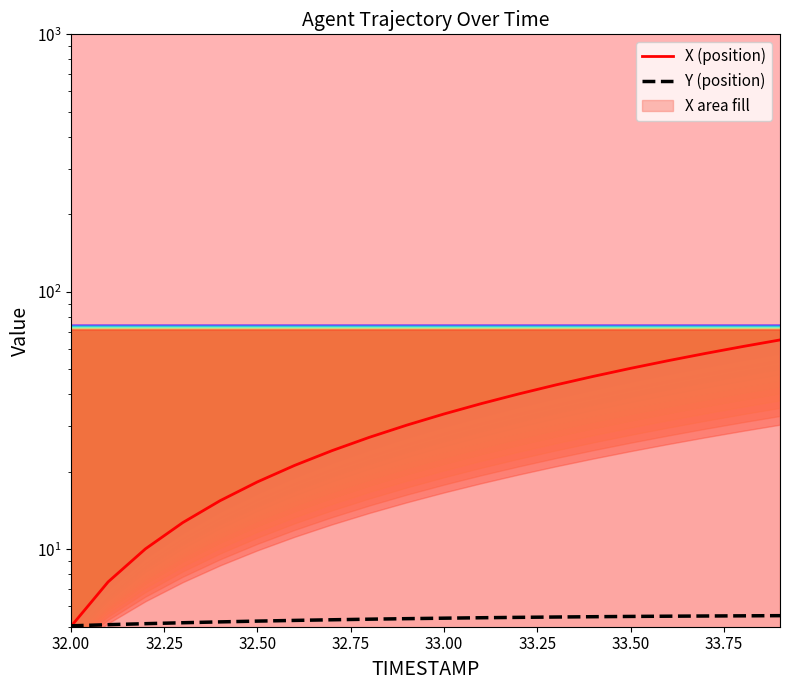

What is the value of the X (position) point at the 3rd from the left?

10.0